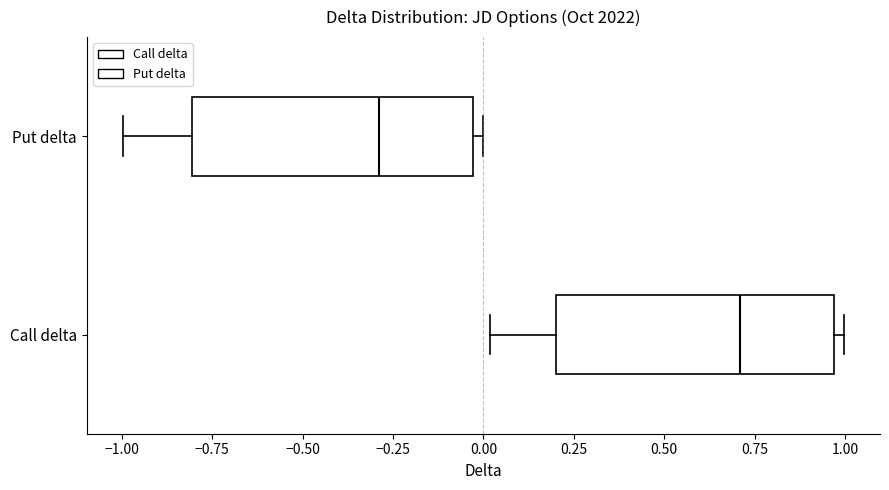

Reading bottom to top, read every box against the x-axis: the position of its median line, the range the box covers, and the ends of its whiskers. The values are not printed on the chart, so give them approximately, as read against the axis.

Call delta: median 0.70, box 0.20 to 0.95, whiskers 0.00 to 1.00
Put delta: median -0.30, box -0.80 to -0.05, whiskers -1.00 to 0.00